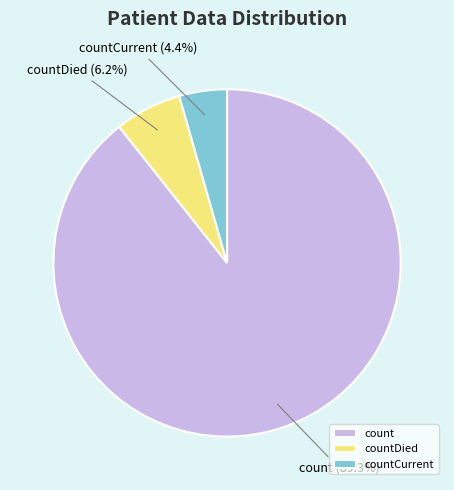

To the nearest percent, what is the average slice percentage?

33%